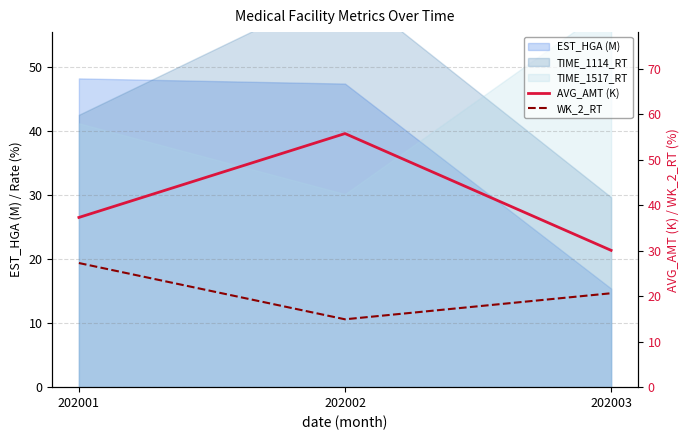

At which label is WK_2_RT closest to 21?

202003